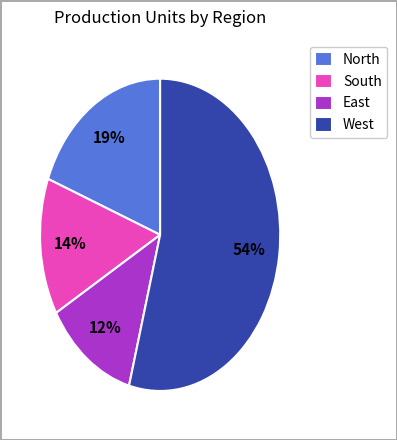

Count the number of slices in the pie.

4